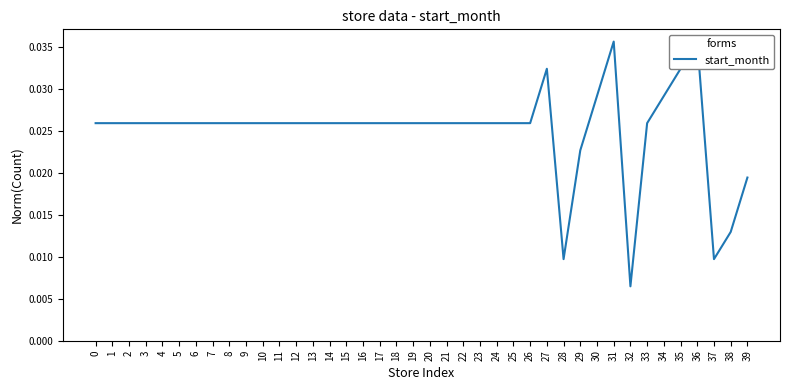

Which category has the lowest value across all series?

32